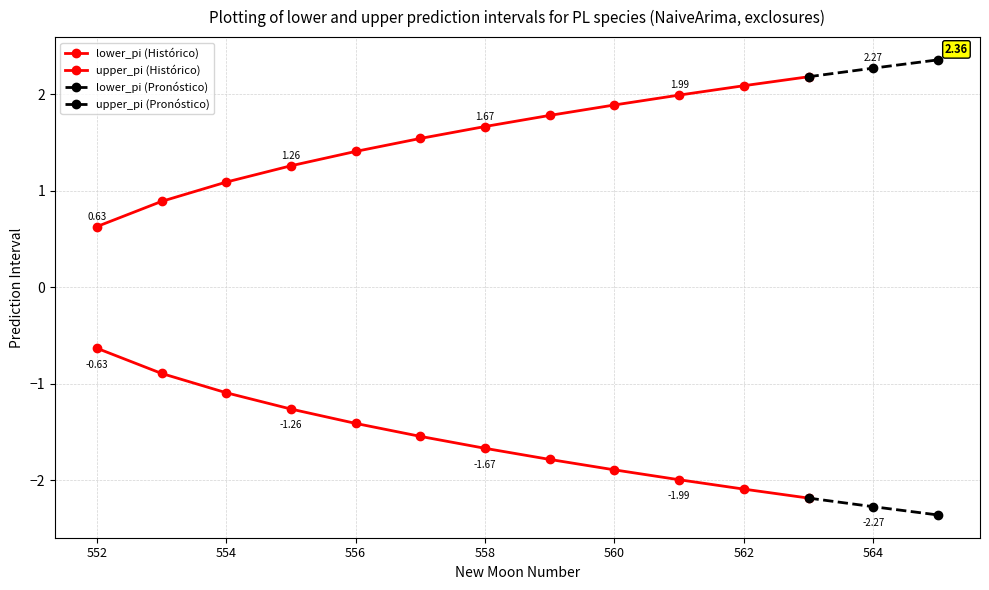

Reading left to right, extract all data points from this chart.

lower_pi: -0.6	-0.9	-1.1	-1.3	-1.4	-1.5	-1.7	-1.8	-1.9	-2.0	-2.1	-2.2	-2.3	-2.4
upper_pi: 0.6	0.9	1.1	1.3	1.4	1.5	1.7	1.8	1.9	2.0	2.1	2.2	2.3	2.4